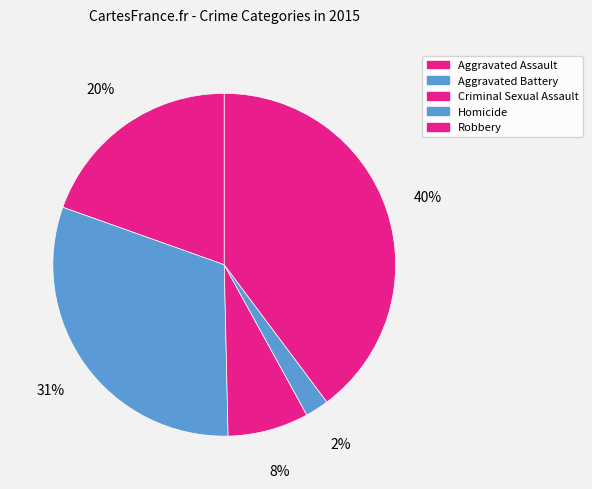

Is Aggravated Battery the majority of the pie?

No